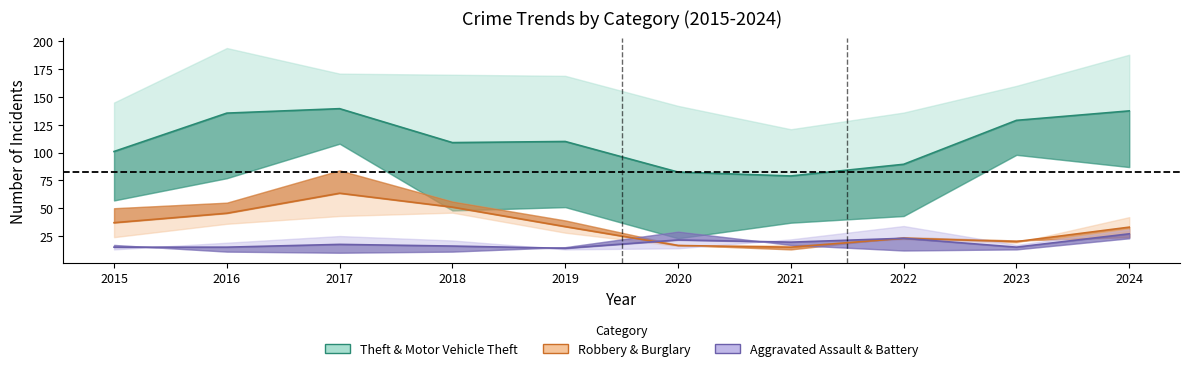

Reading left to right, list all the values displayed in this chart.

Theft & Motor Vehicle Theft: 101.0	135.5	139.5	109.0	110.0	82.5	79.0	89.5	129.0	137.5
Robbery & Burglary: 37.0	45.5	63.5	51.0	33.5	16.5	15.0	23.0	20.0	33.0
Aggravated Assault & Battery: 15.0	15.0	17.5	16.0	14.0	21.5	19.5	23.0	15.0	27.0